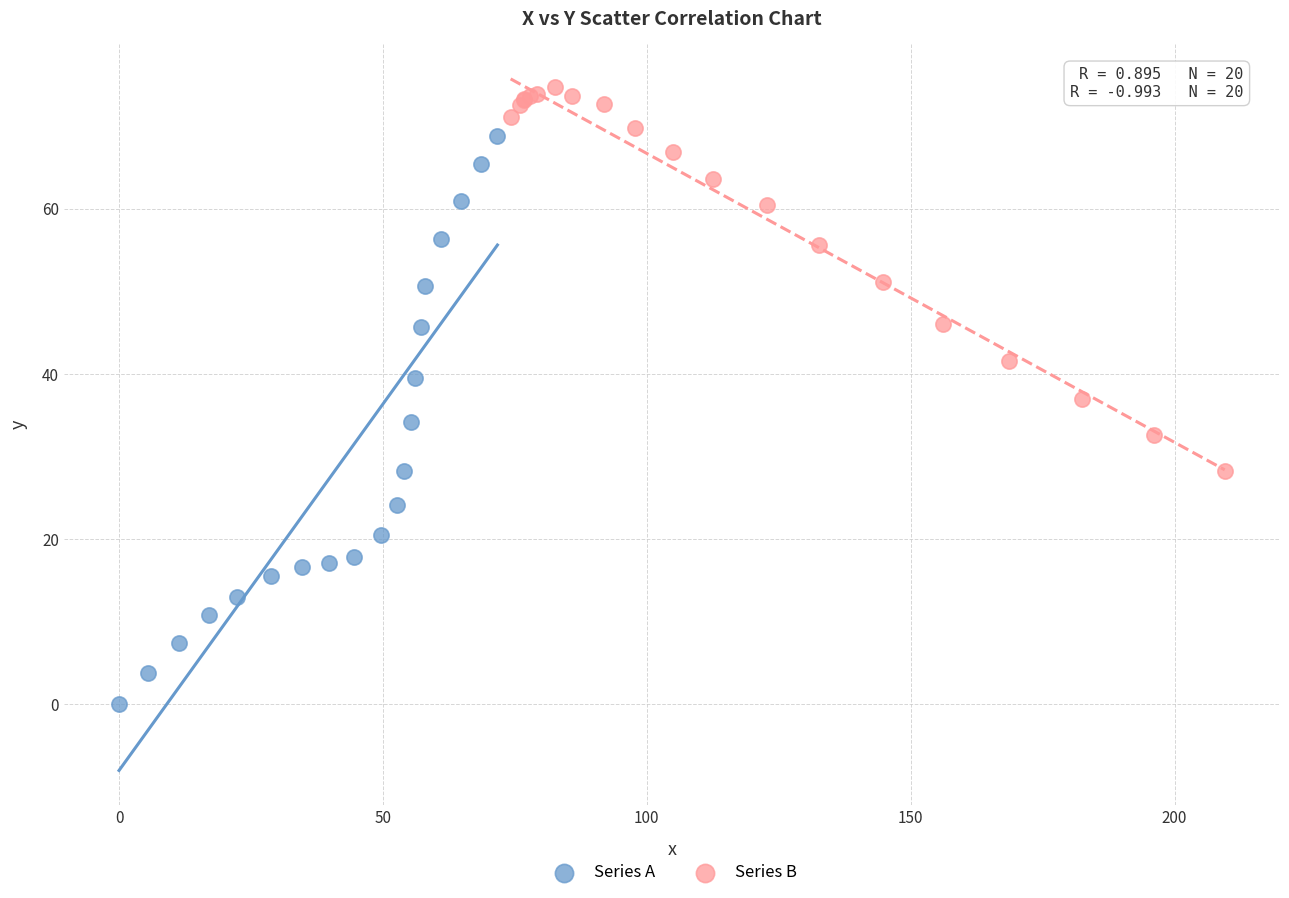

Which series contains the highest Y value?

Series B